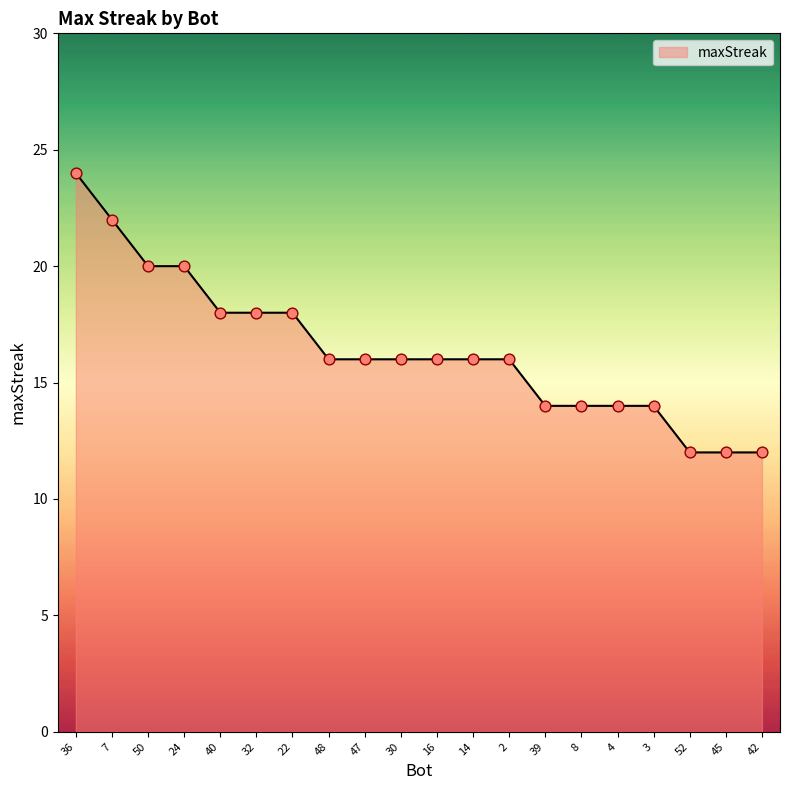

Which has a higher value, 39 or 42?

39